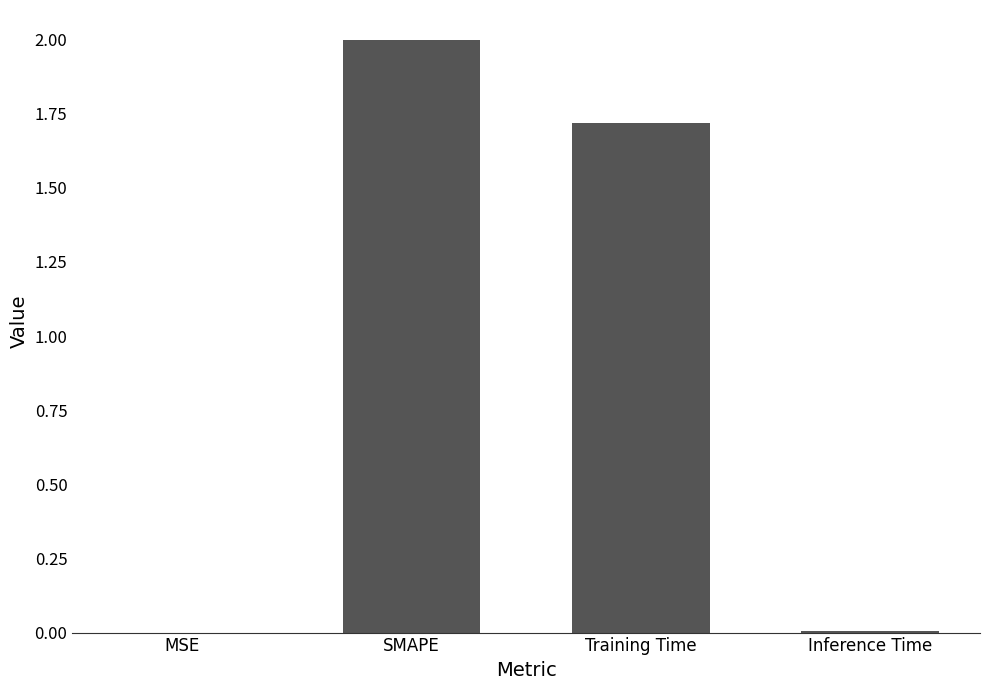

Does the chart contain stacked bars?

No